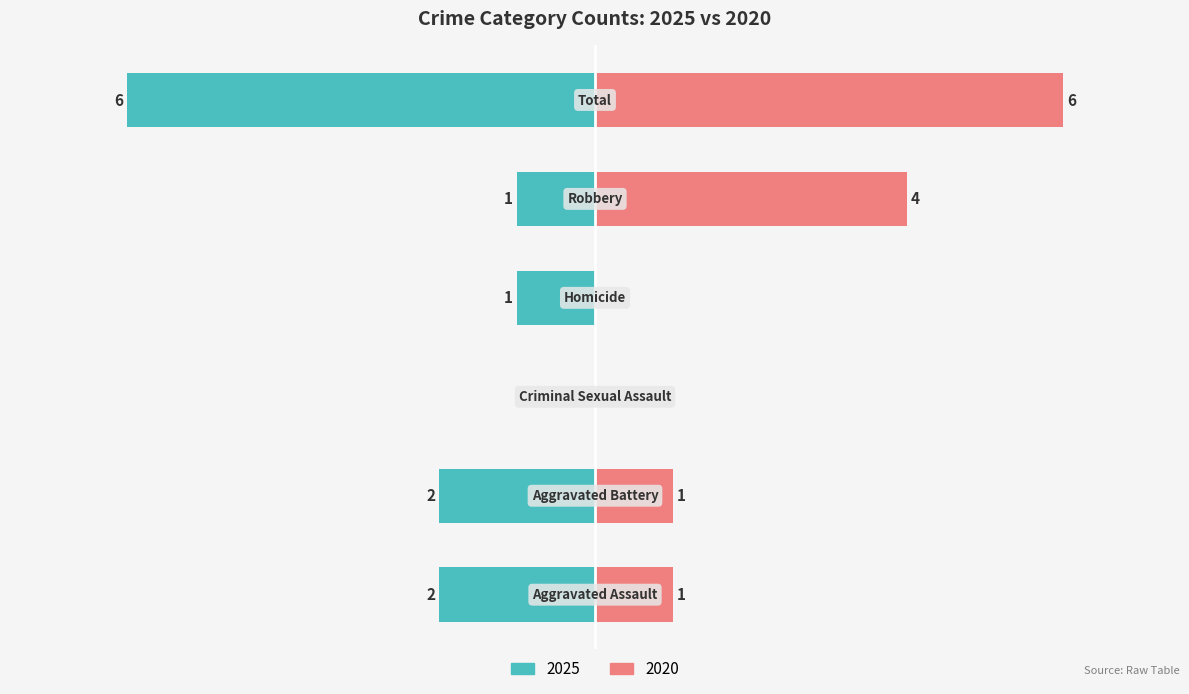

Is it true that With Coverage equals 1 at Robbery?

False